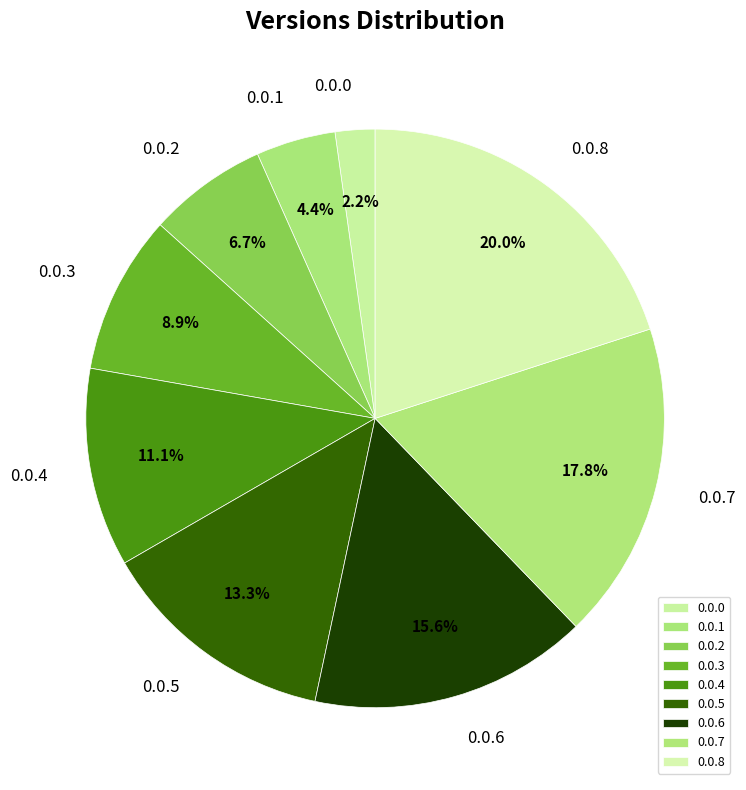

Between 0.0.6 and 0.0.0, which is larger?

0.0.6